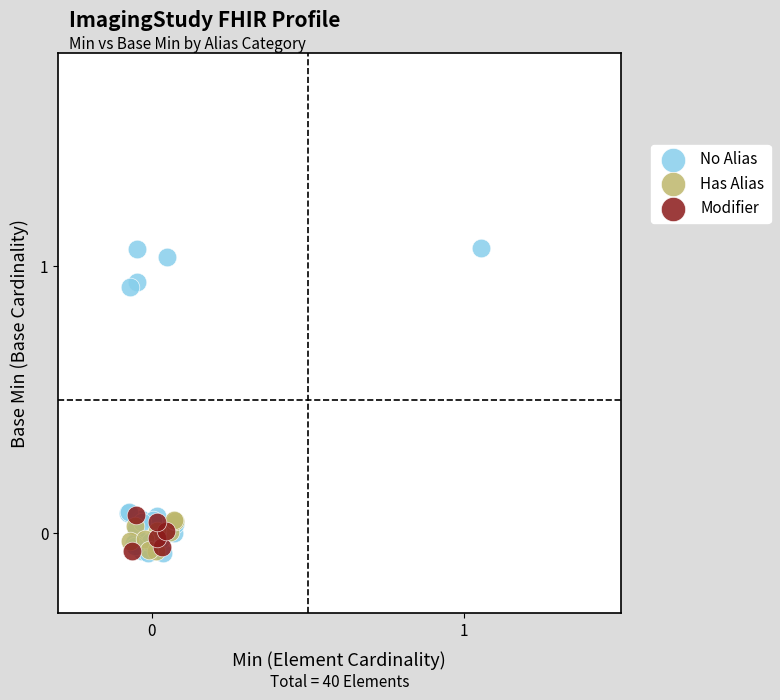

Which series reaches the maximum Y coordinate?

No Alias